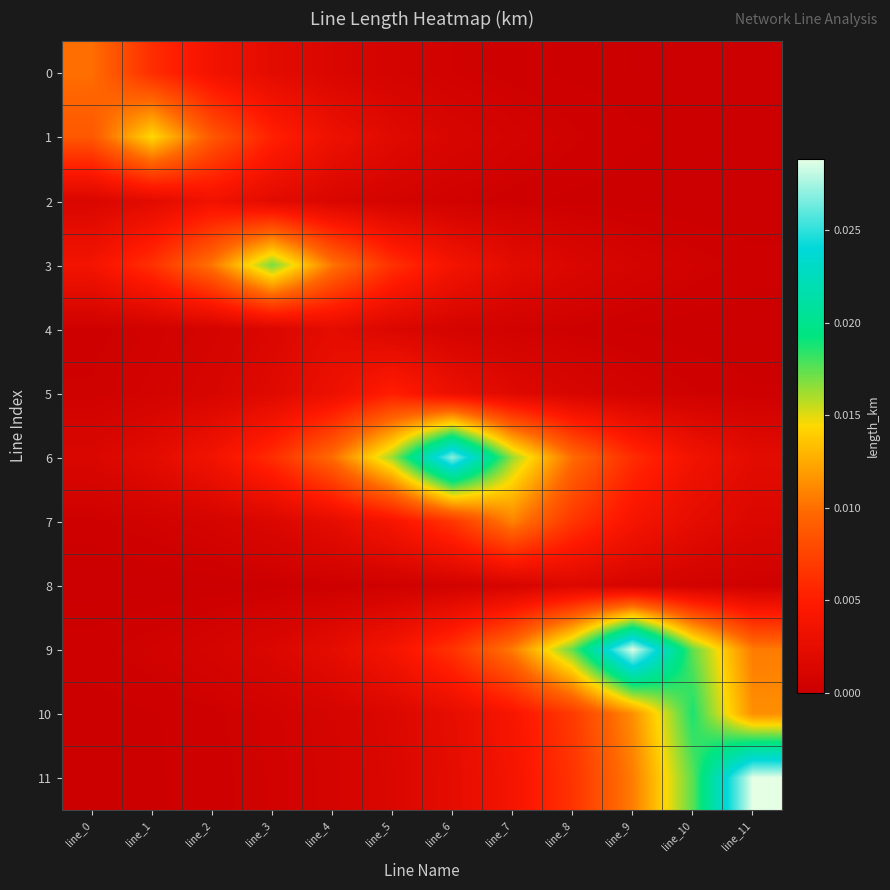

List the series in order of their peak value, lowest first.

8, 4, 2, 5, 0, 7, 1, 3, 10, 6, 9, 11